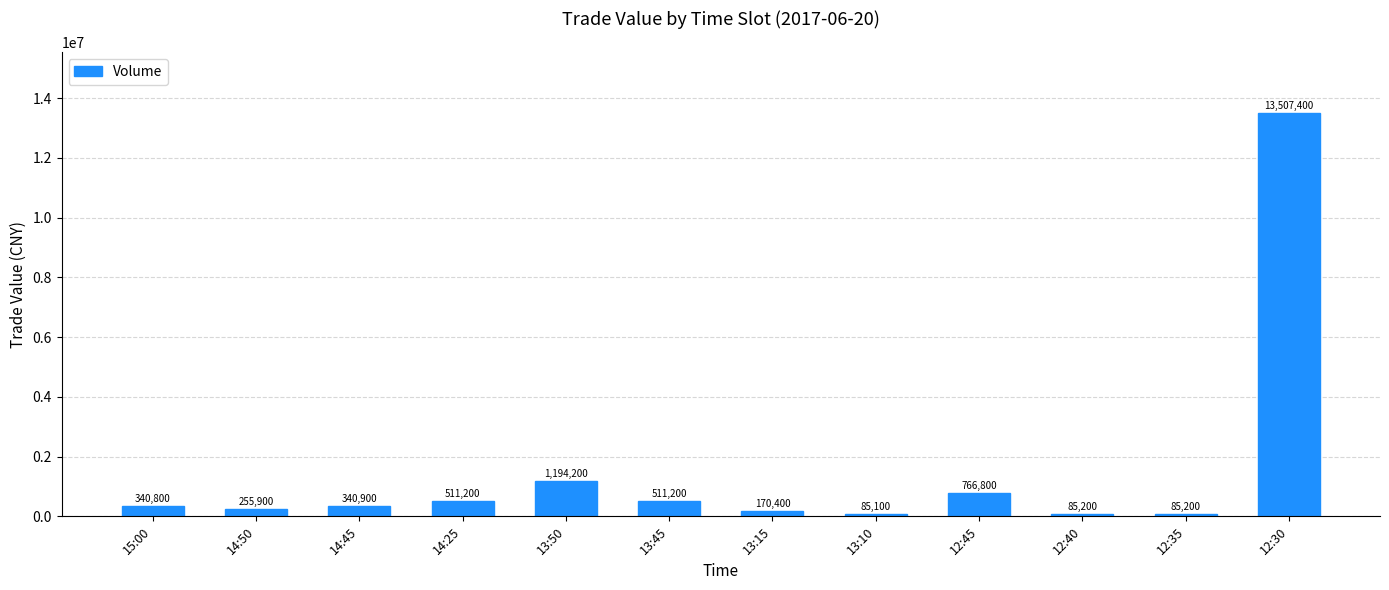

How many values are below 340900?

6